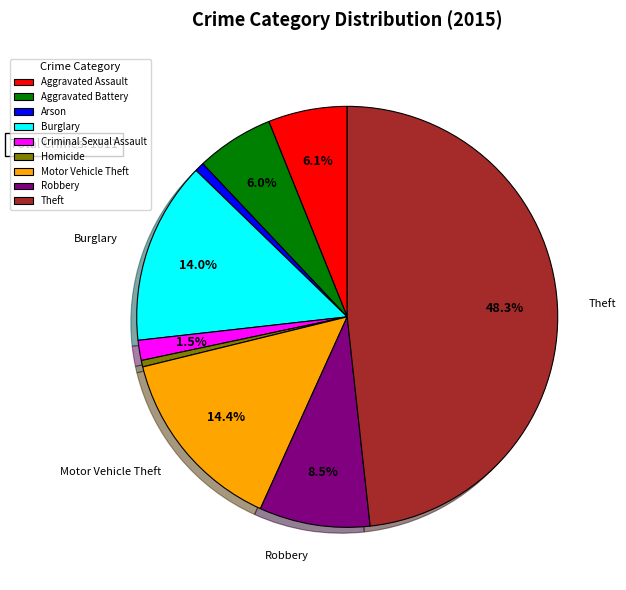

How many segments does this pie chart have?

9